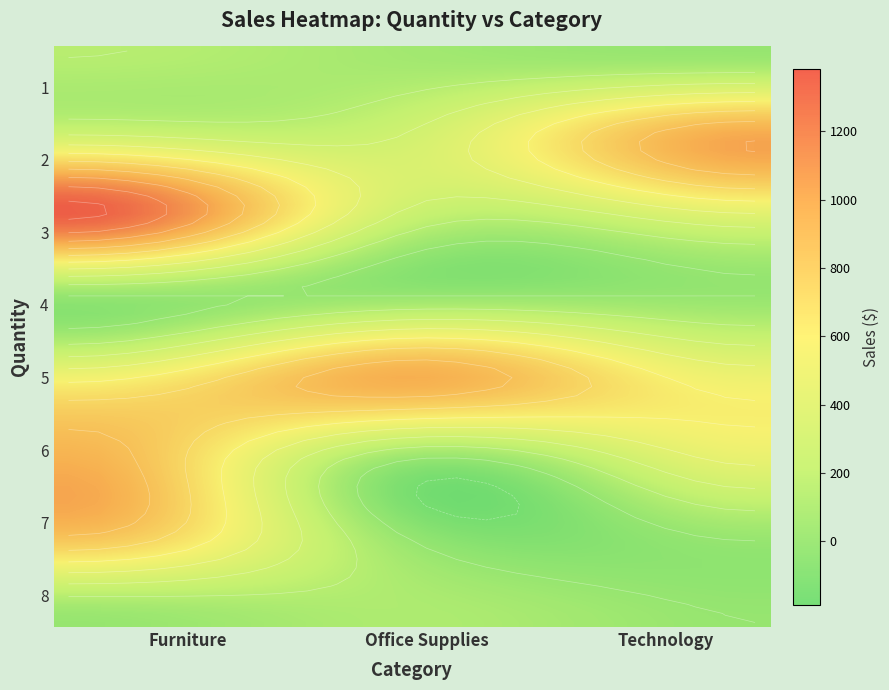

Reading right to left, list all the values displayed in this chart.

Furniture: 0	854	987	552	0	1384	268	155
Office Supplies: 108	0	0	1003	0	258	307	55
Technology: 0	0	486	522	0	440	1013	0